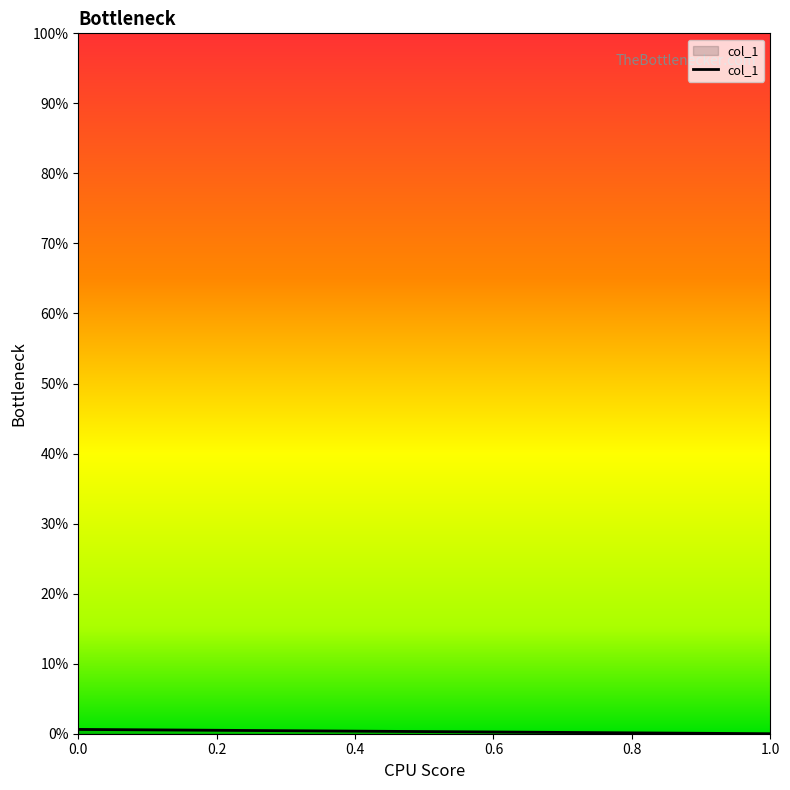

How many lines are shown in the chart?

1